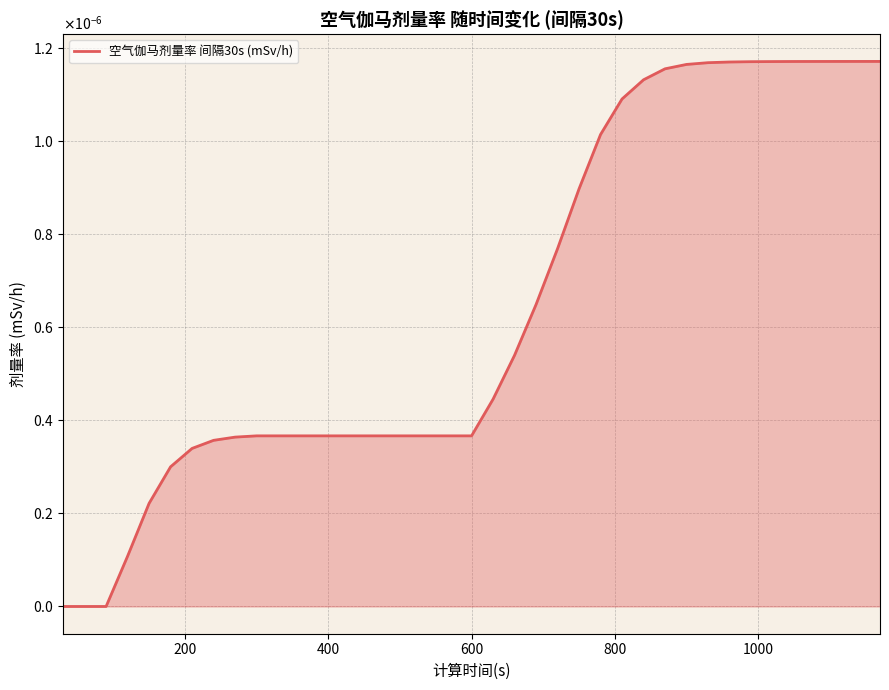

Is this an area chart (filled region under the line)?

Yes